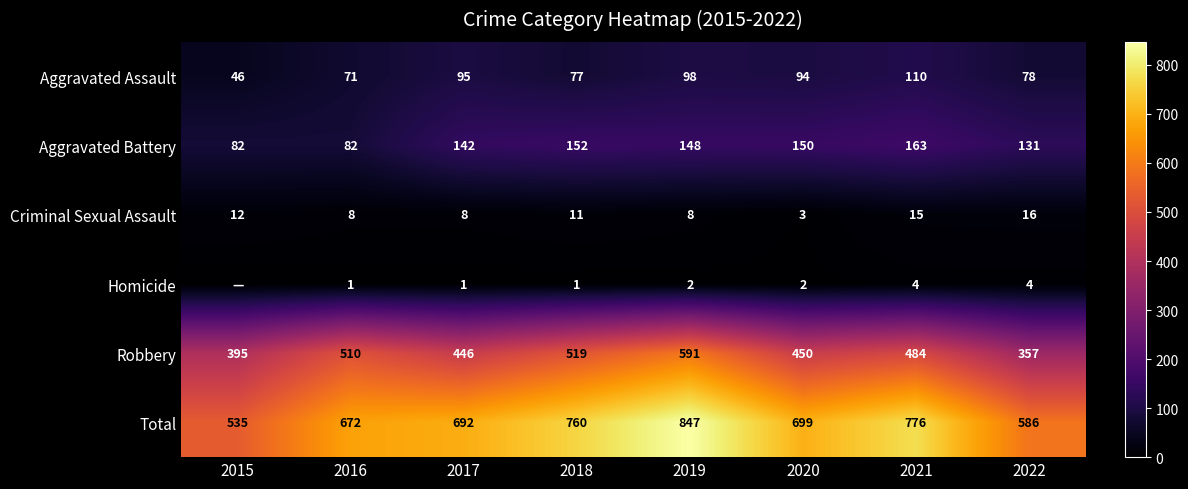

What is the spread (max minus min) of values at 2016?

671